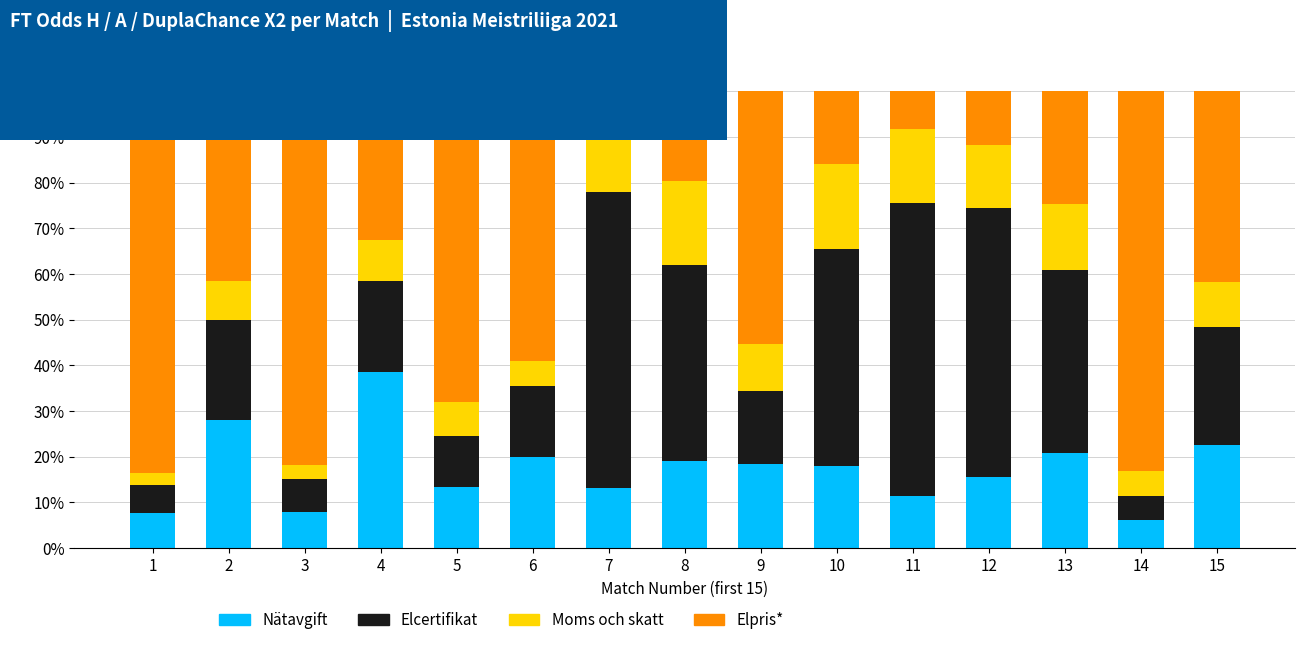

Are the bars horizontal?

No